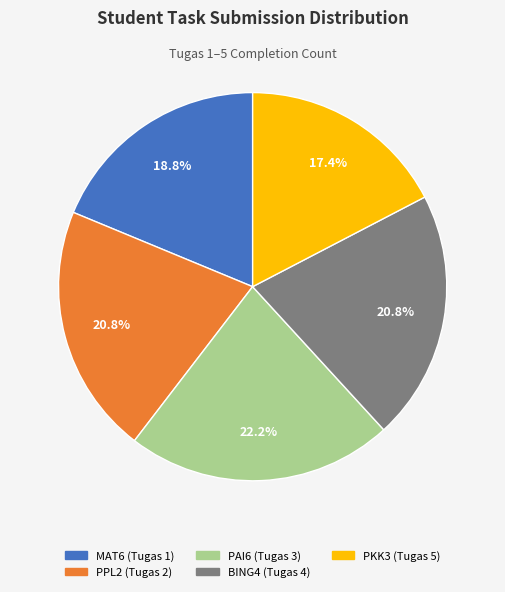

To the nearest percent, what percentage of the pie is PPL2 (Tugas 2)?

21%